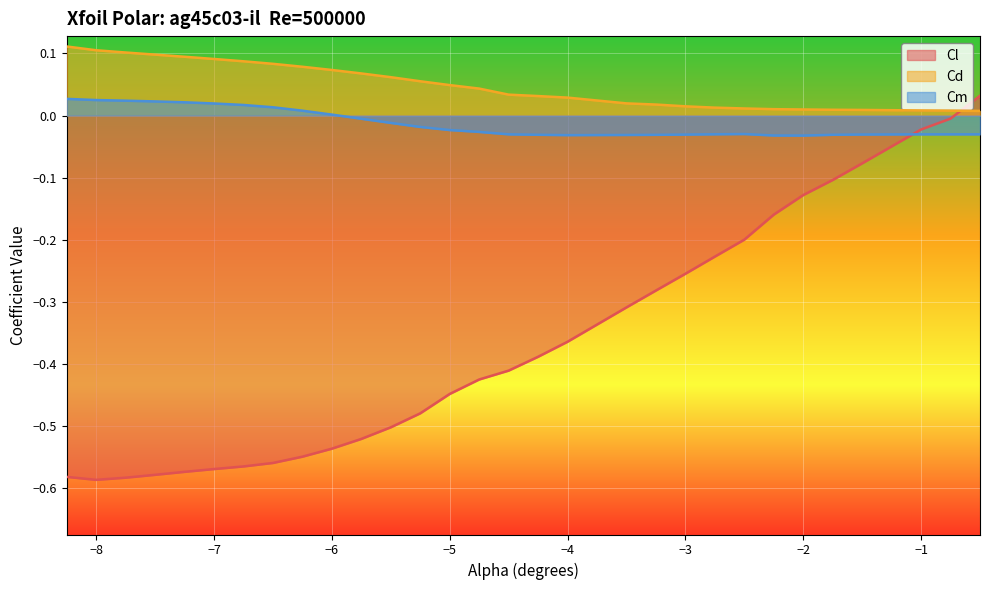

How many series are shown in this chart?

3